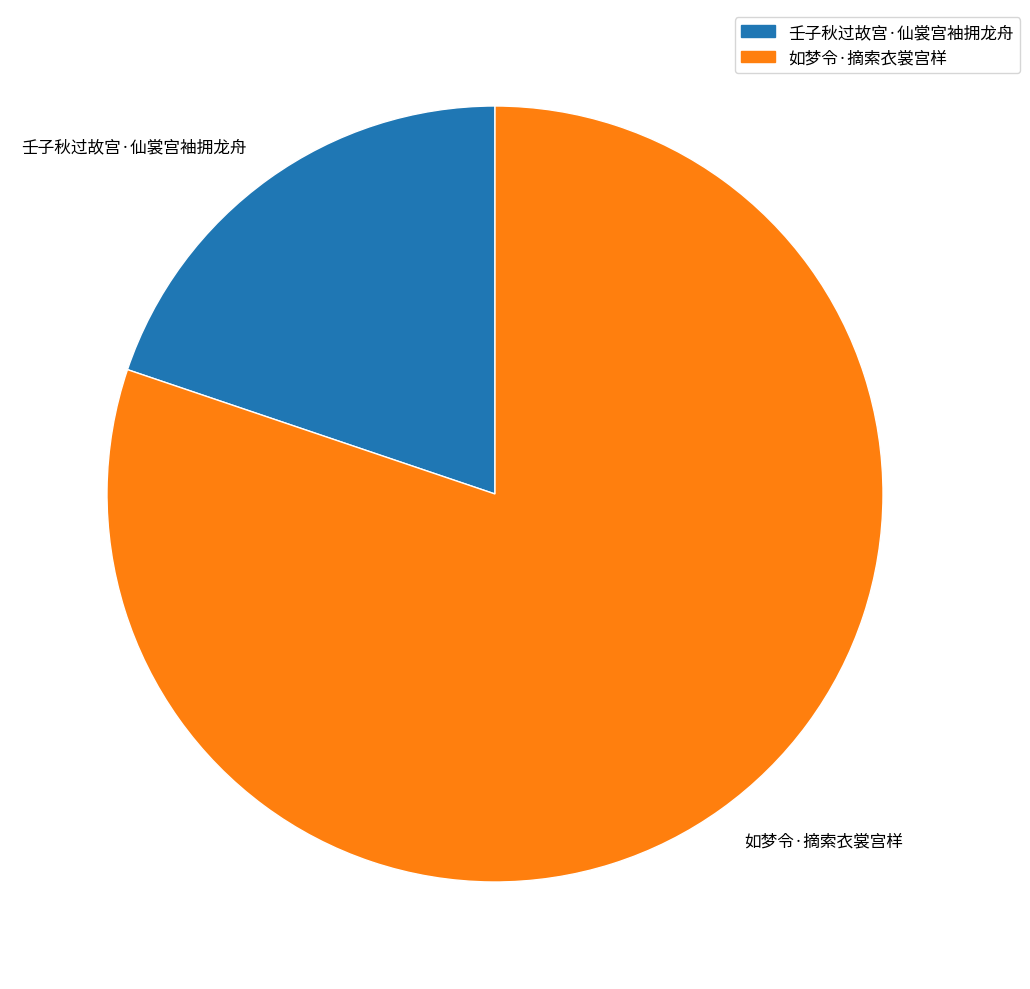

Approximately how many times larger is the value at 如梦令·摘索衣裳宫样 compared to 壬子秋过故宫·仙裳宫袖拥龙舟?

4.0